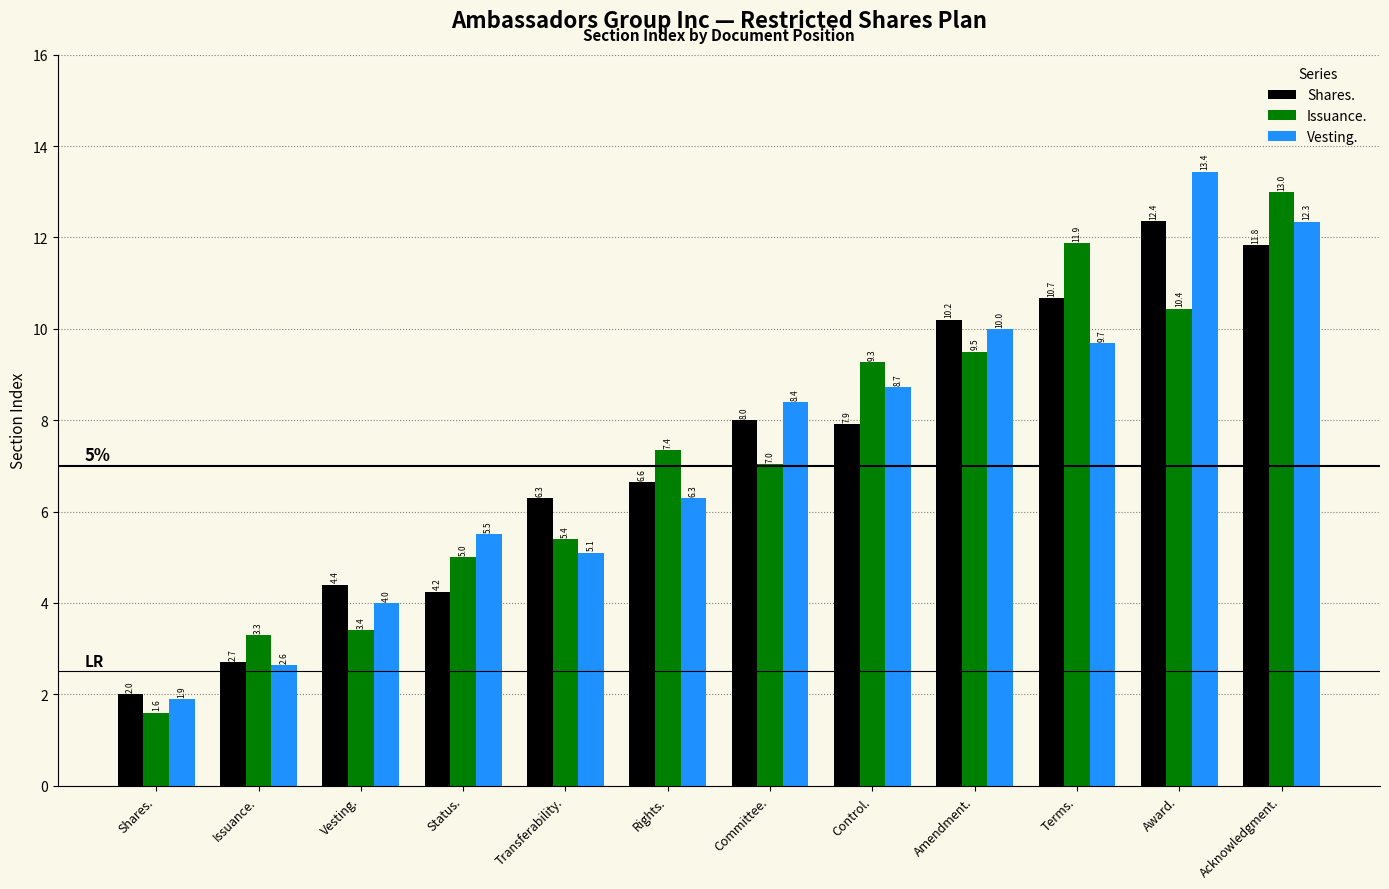

The Vesting. series shows 9.7 at Terms.. True or false?

True